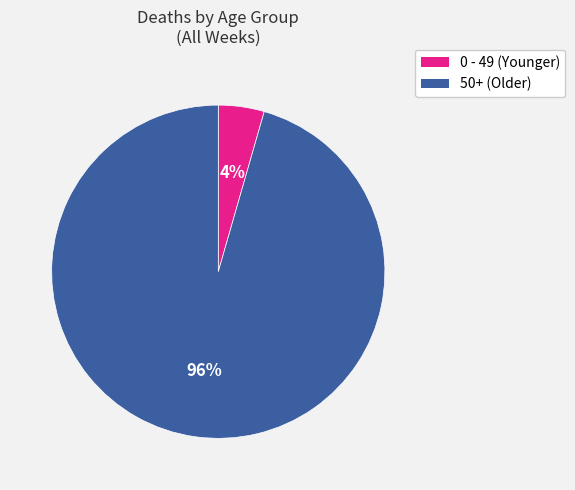

To the nearest percent, what is the average slice percentage?

50%